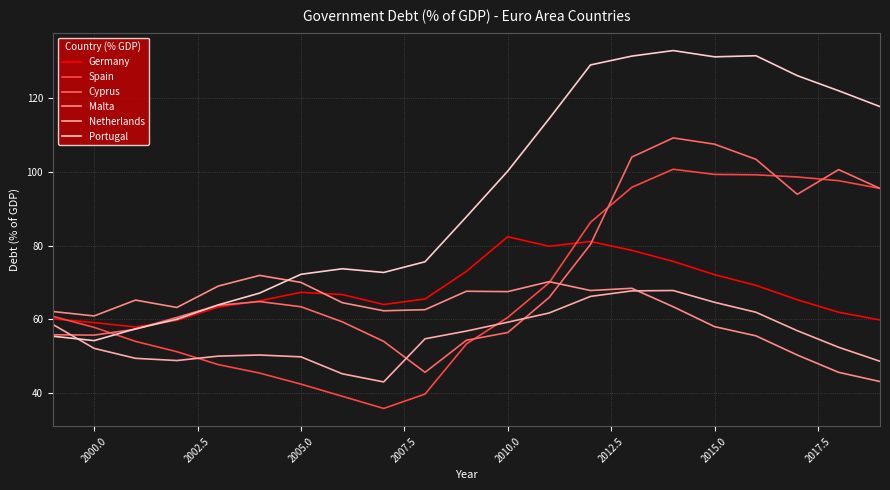

Which series has the largest total across all categories?

Portugal